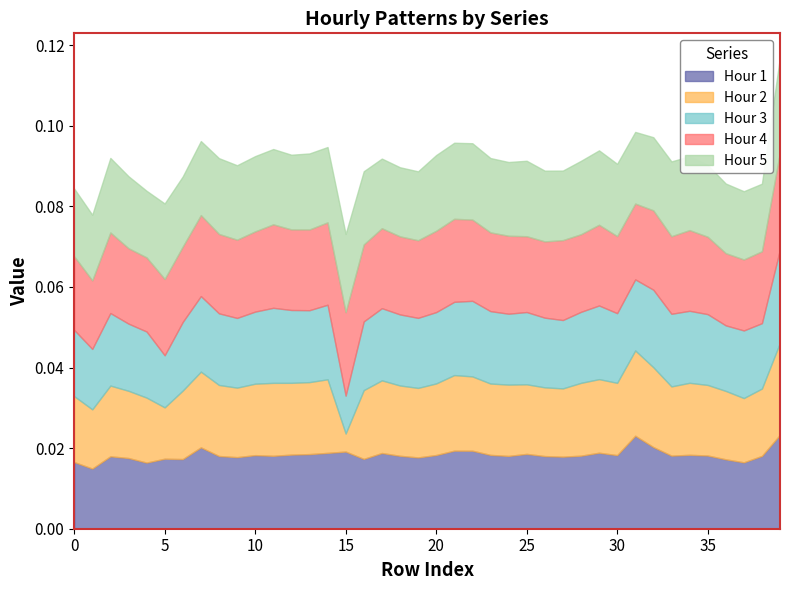

Is the value of Hour 3 at 20 greater than the value of Hour 5 at 27?

Yes